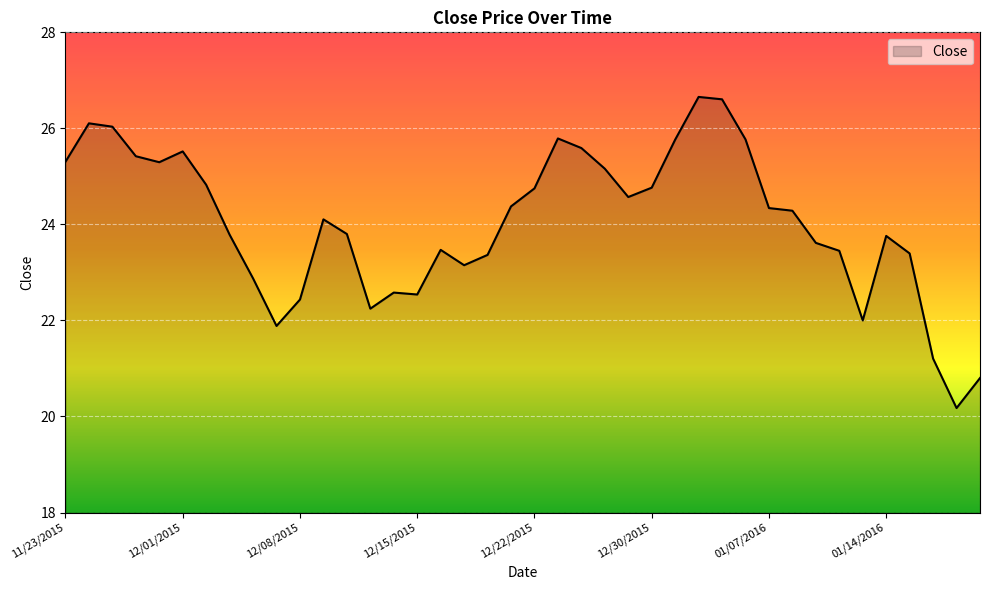

What is the smallest value displayed?

20.2